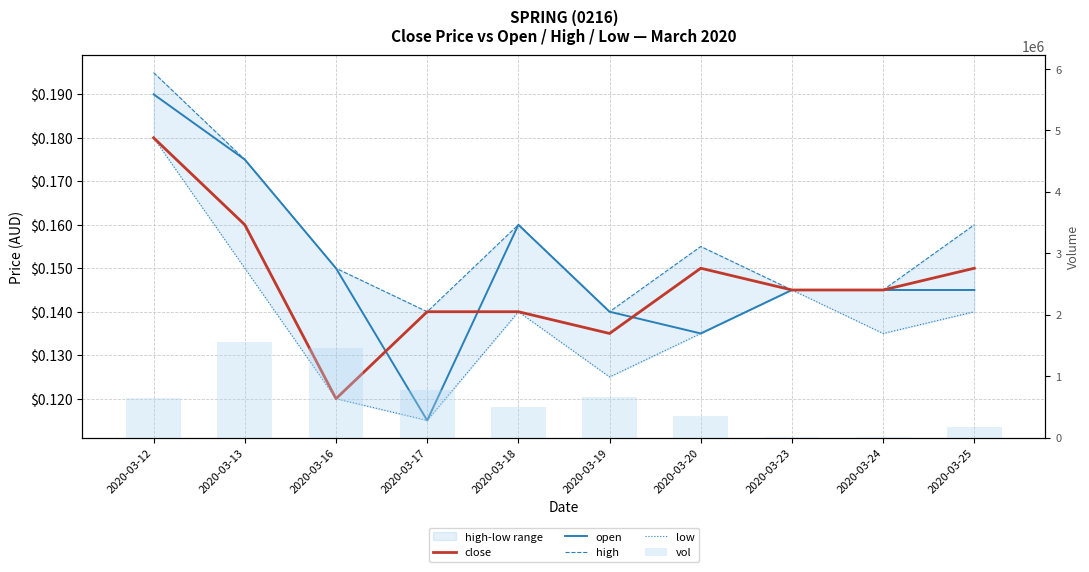

Count the number of data series in this chart.

5